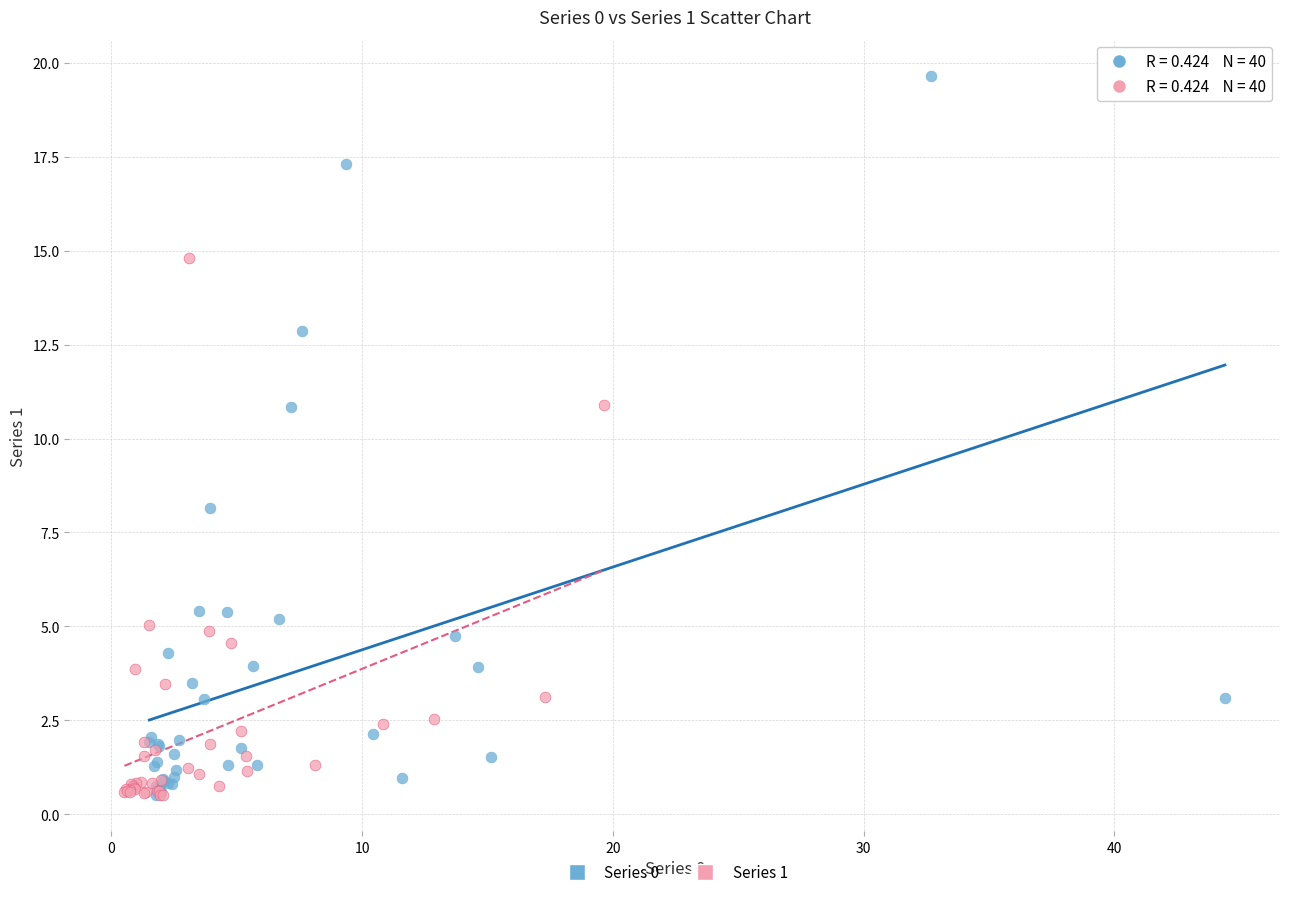

Which series has the largest Y range (max minus min)?

Series 0